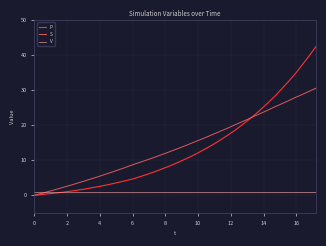

What is the greatest value displayed?

42.5